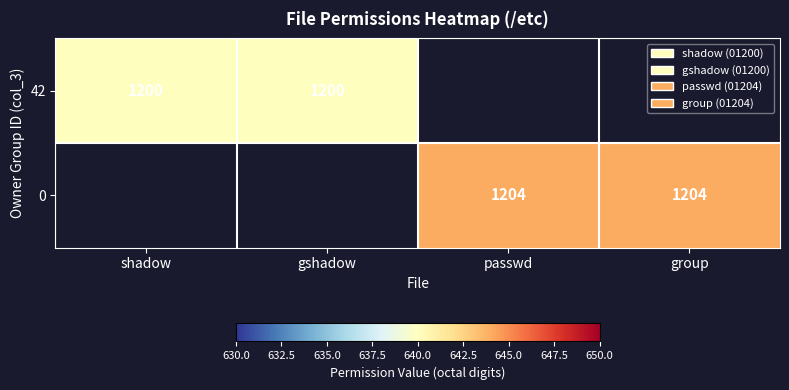

Which category has the lowest value across all series?

shadow